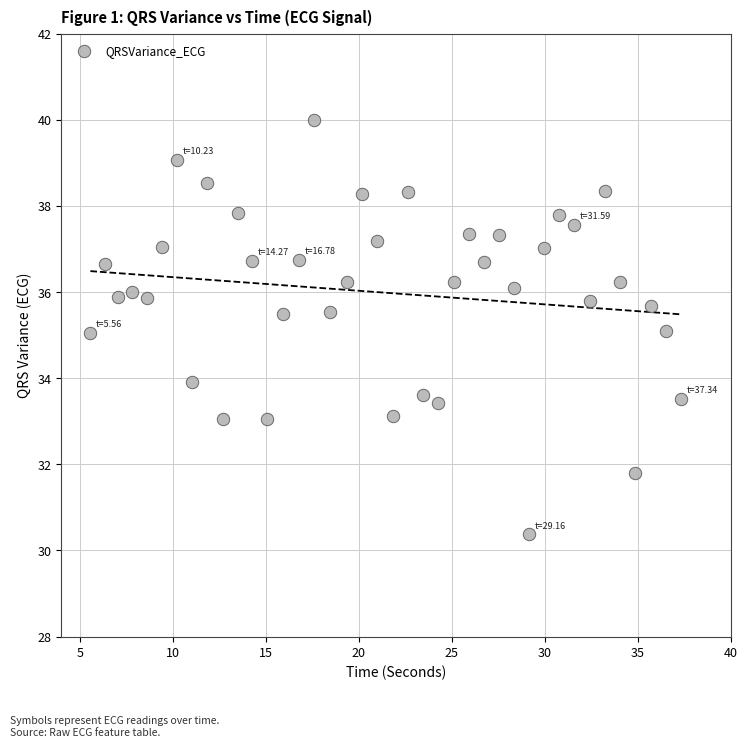

What is the range of Y values (max minus min)?

9.6